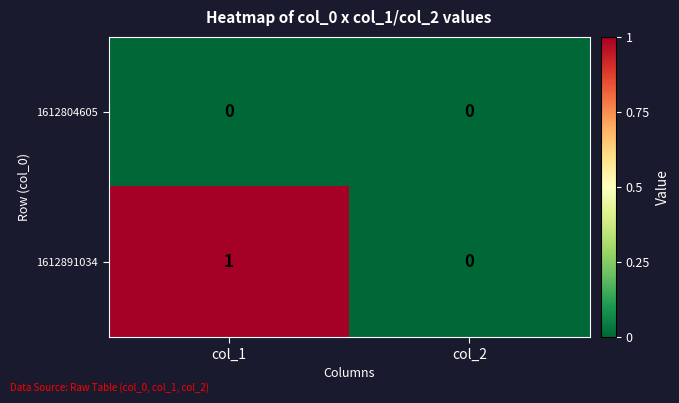

The value of 1612891034 at col_2 is 0. True or false?

True